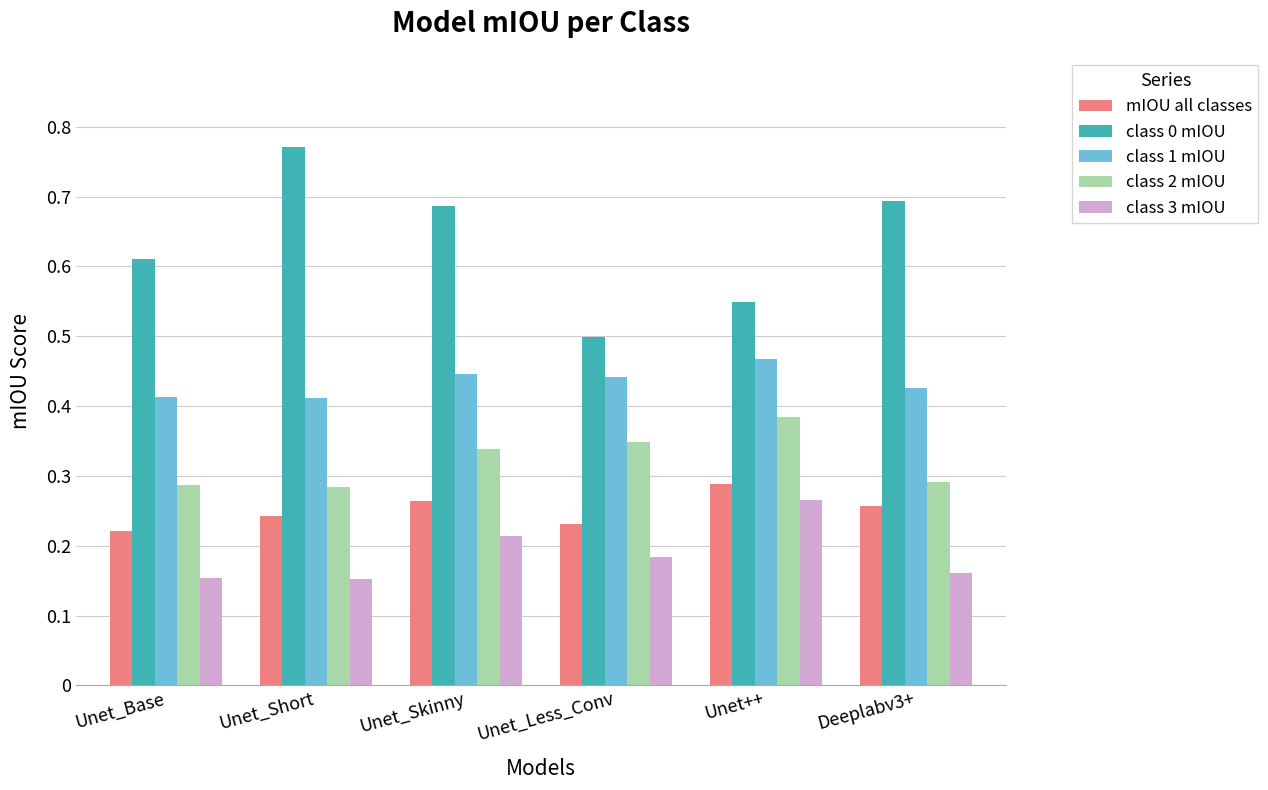

Which category has the highest value across all series?

Unet_Short